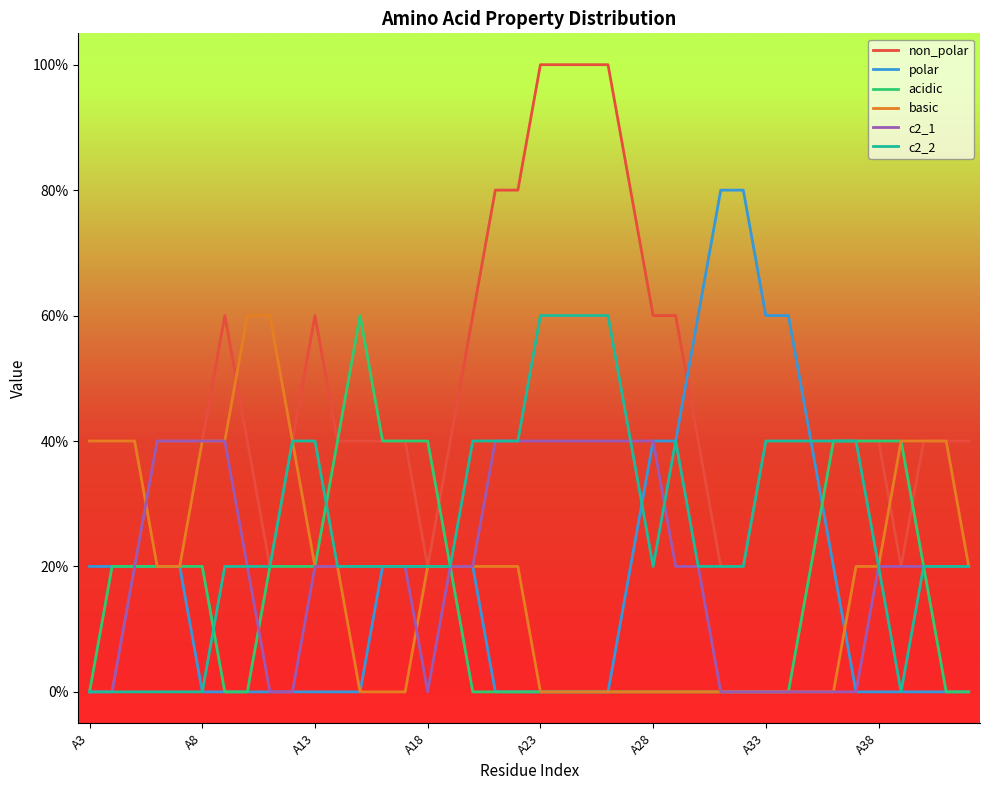

Which series has the largest total across all categories?

non_polar